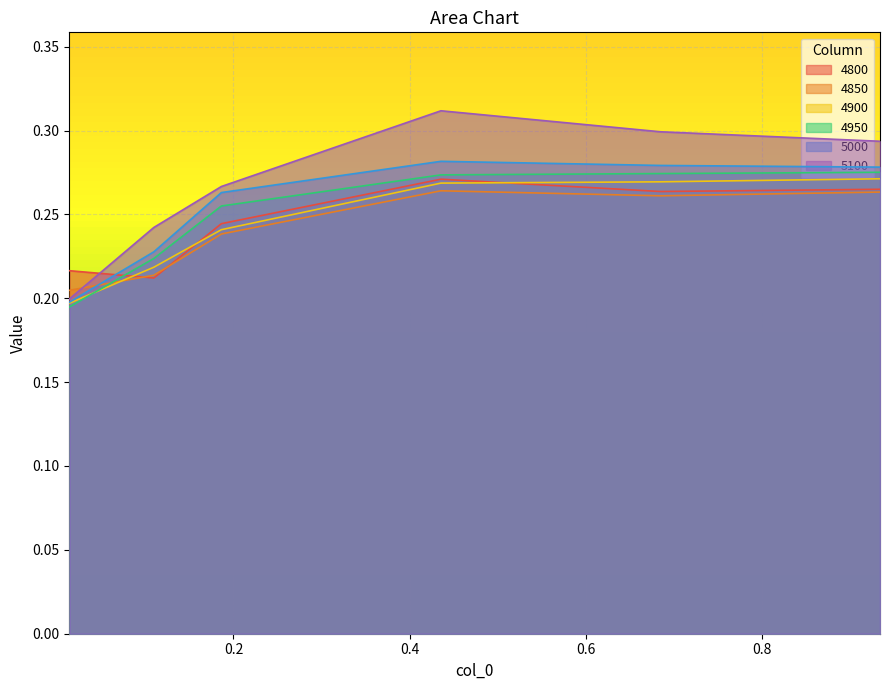

Count the 4850 values in the range 0 to 1.

6